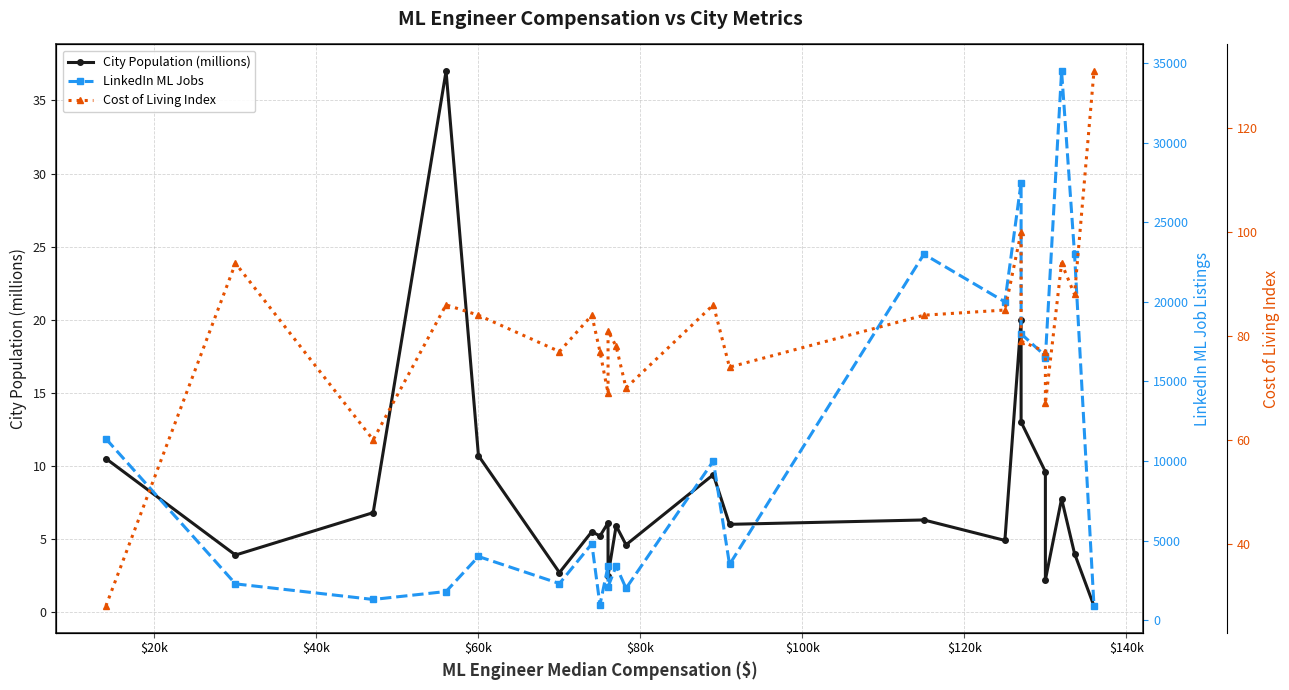

What is the sum of all City Population (millions) values?

185.0